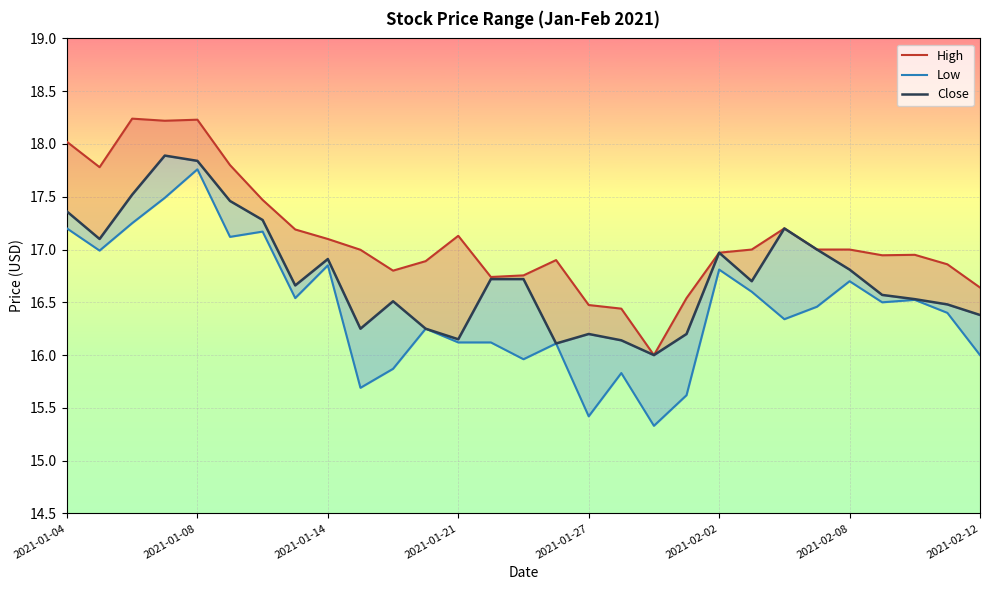

Between 22 and 10, which is larger?

22